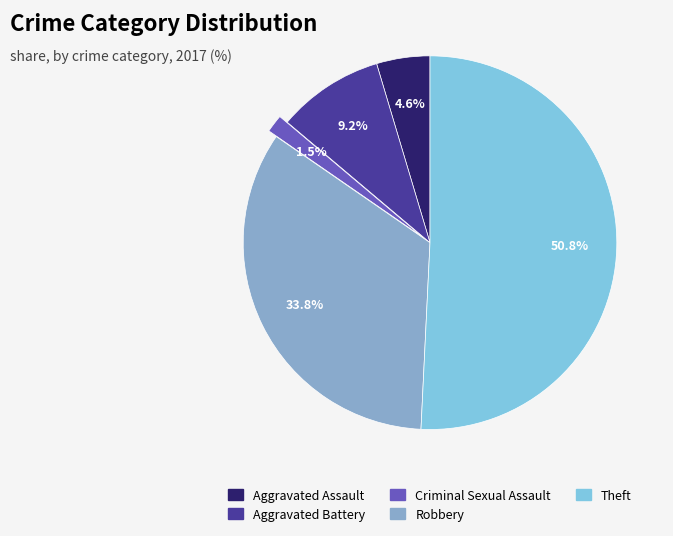

Is there any slice that represents more than half of the pie?

Yes